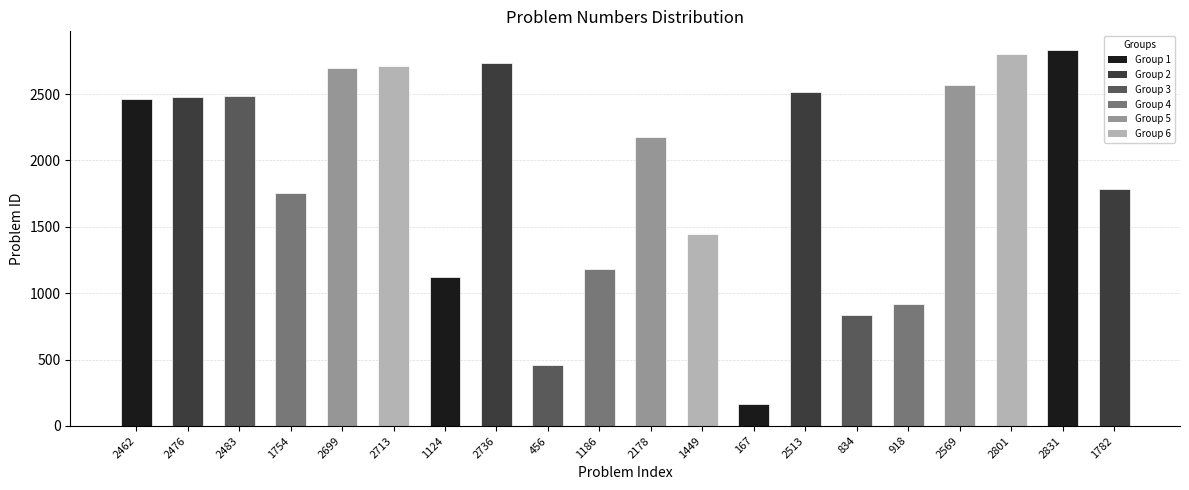

What is the ratio of the value at 918 to the value at 2713?

0.3